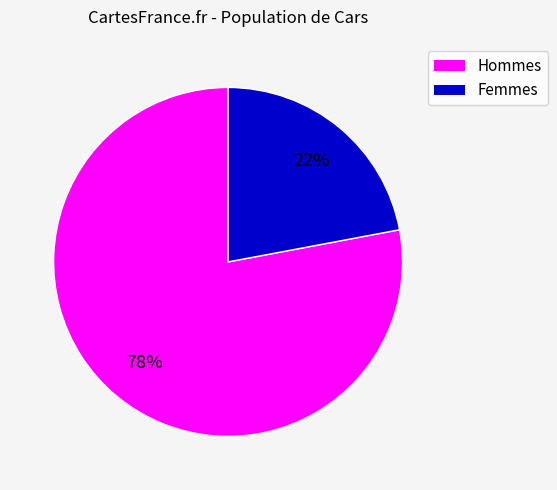

To the nearest percent, what is the difference between the largest and smallest slice percentages?

56%